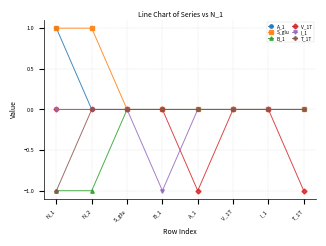

Reading left to right, transcribe all the data shown in this chart.

A_1: 1	0	0	0	0	0	0	0
S_glu: 1	1	0	0	0	0	0	0
B_1: -1	-1	0	0	0	0	0	0
V_1T: 0	0	0	0	-1	0	0	-1
I_1: 0	0	0	-1	0	0	0	0
T_1T: -1	0	0	0	0	0	0	0